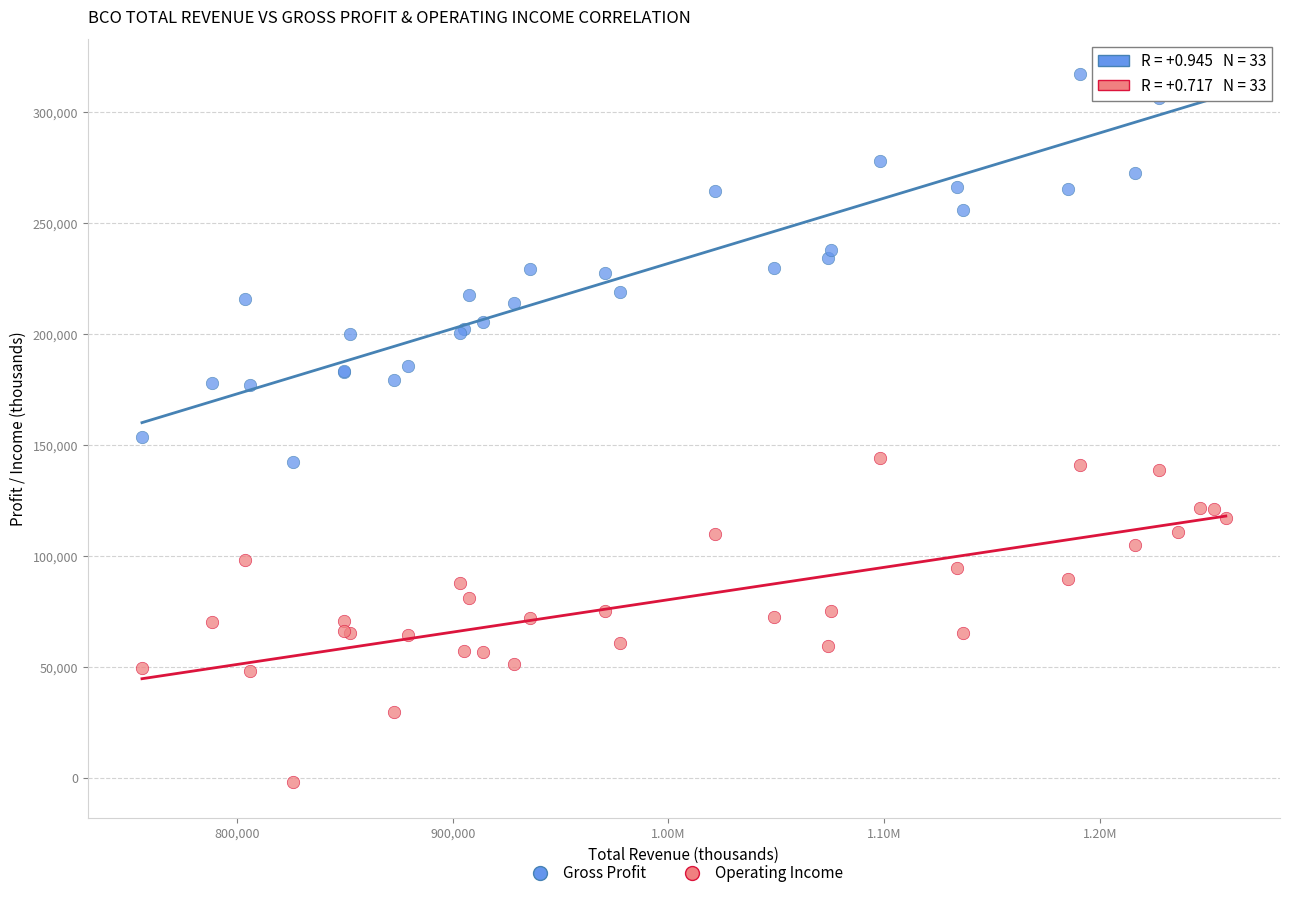

What are all the series names shown in the legend?

Gross Profit, Operating Income